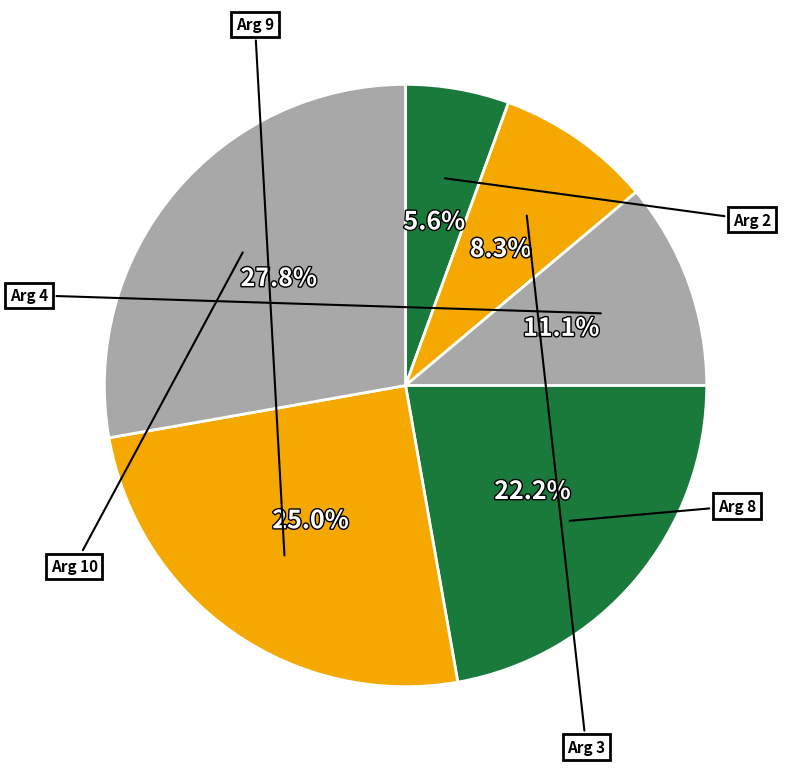

The Arg 2 slice represents 6% of the pie. True or false?

True